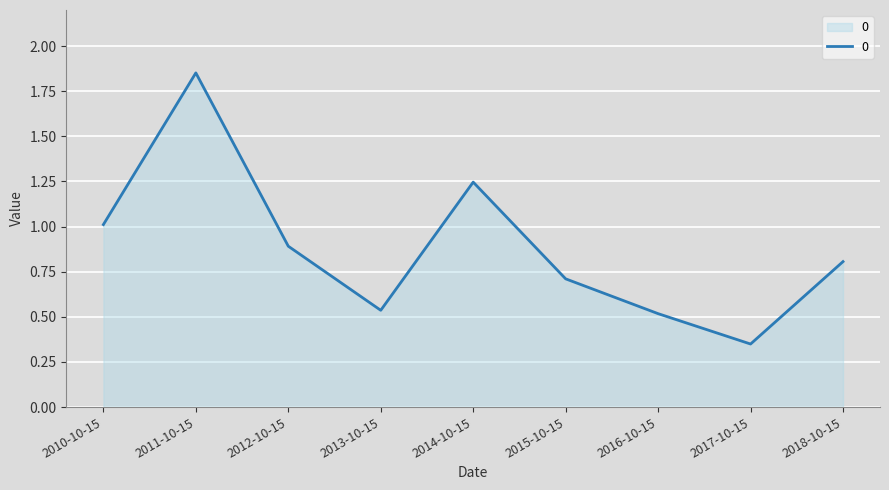

Is it true that the value at 2018-10-15 is 0.4?

False